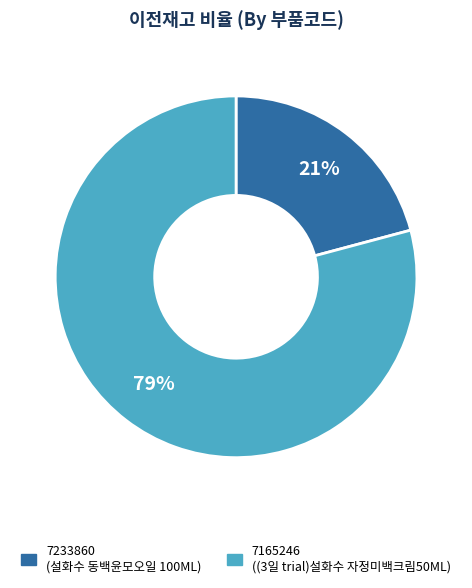

To the nearest percent, what portion does 7165246 represent?

79%